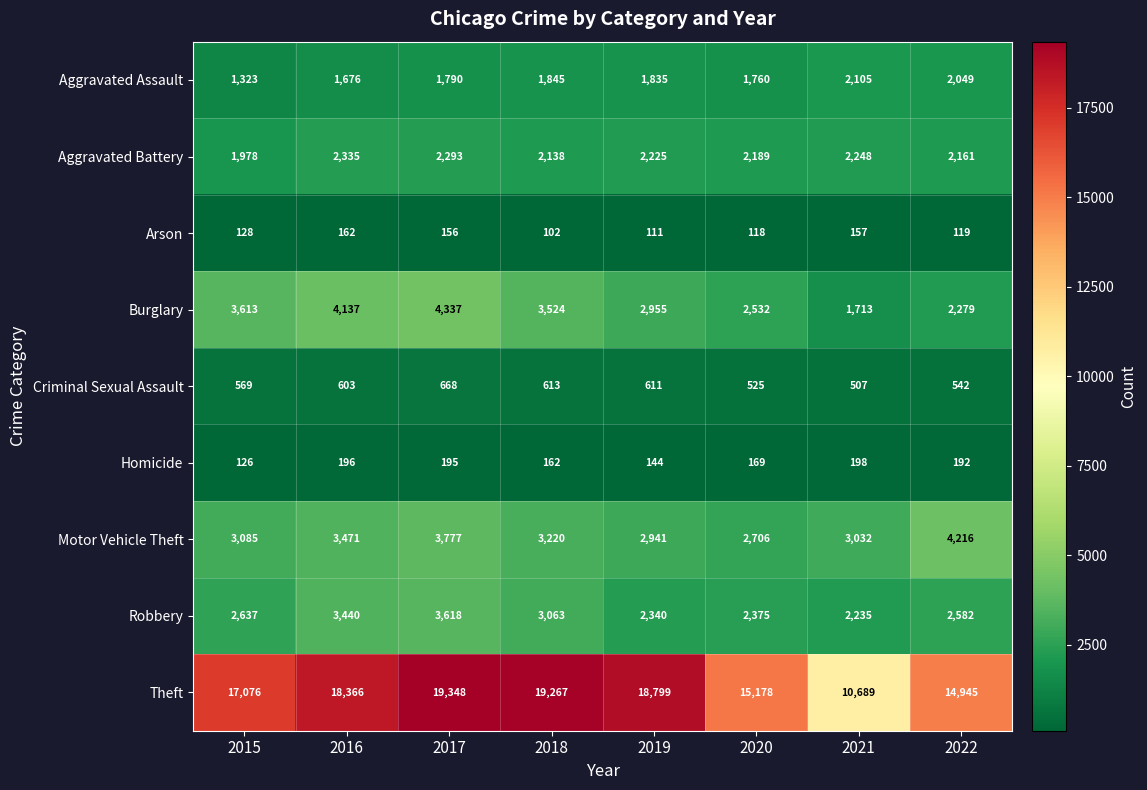

At which category does the chart reach its peak across all series?

2017